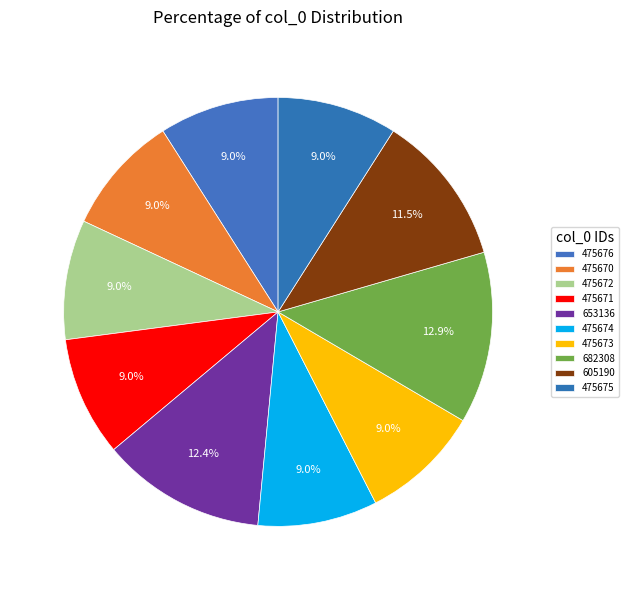

What percentage is the 475670 slice, to the nearest percent?

9%